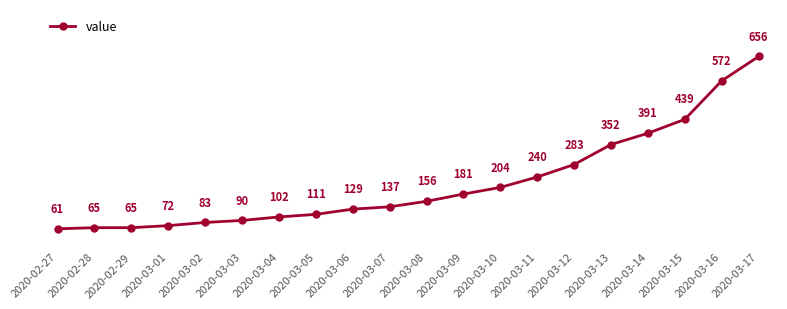

Is it true that the value at 2020-02-28 is 65?

True